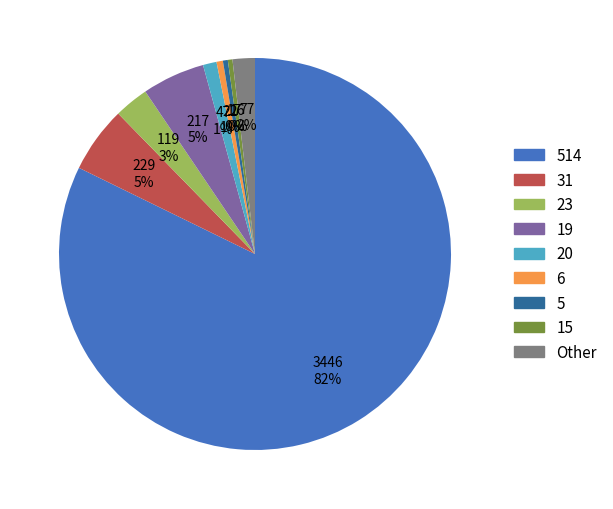

Does any single category account for the majority?

Yes